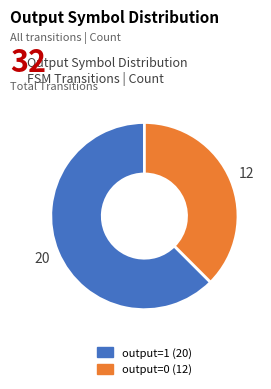

Which has a higher value, output=0 or output=1?

output=1